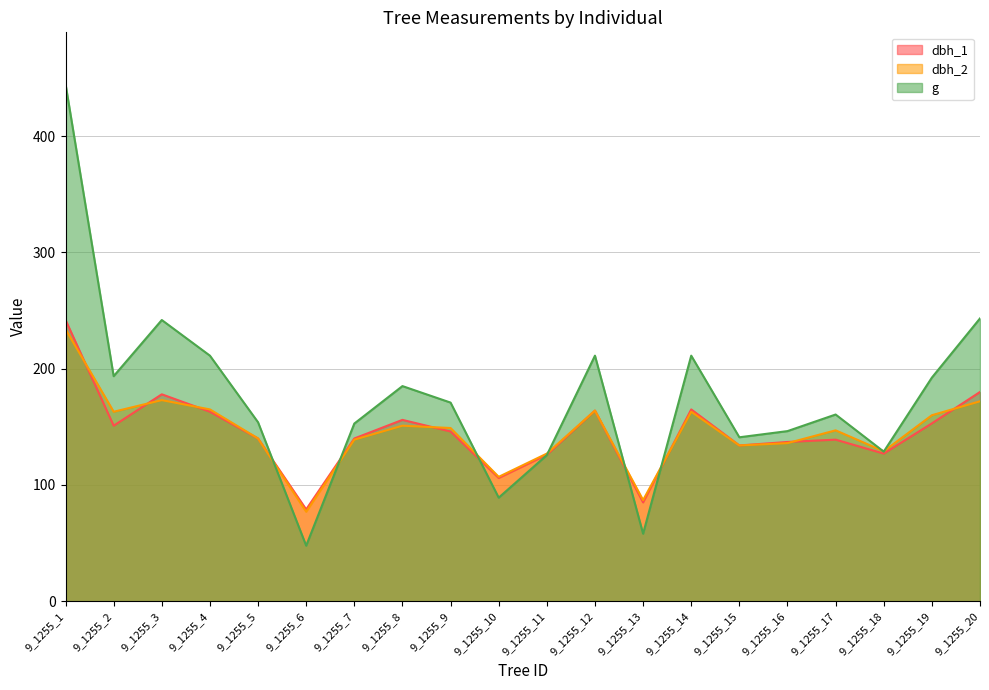

What is the difference between the second highest and second lowest values in the g series?

185.2